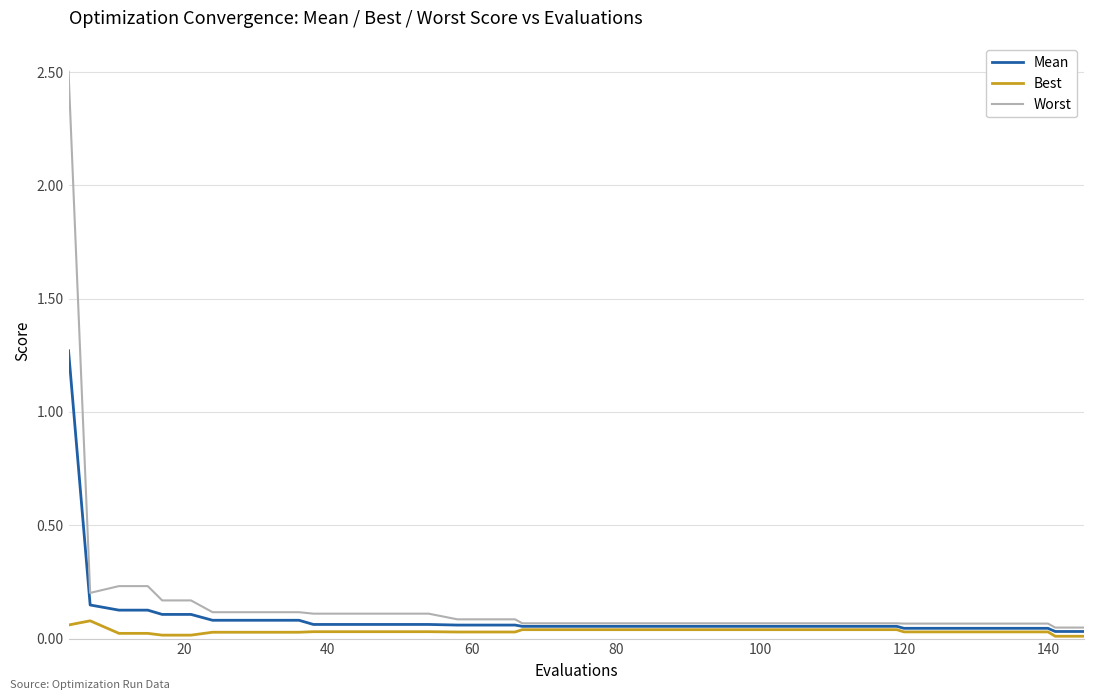

How many lines are shown in the chart?

3